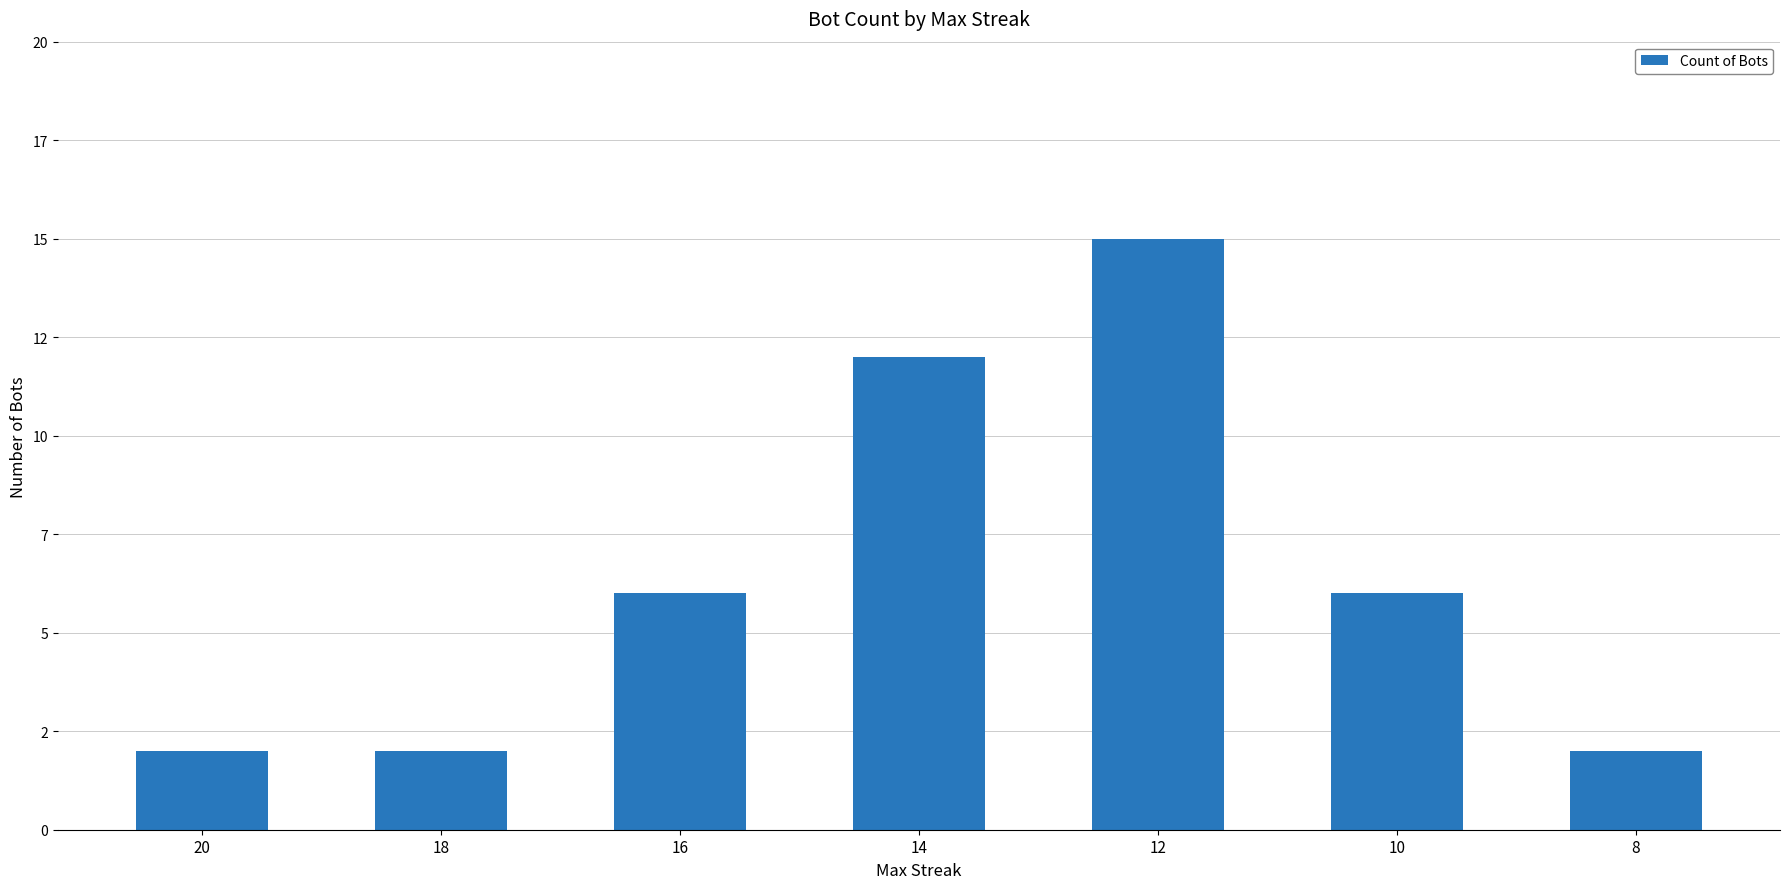

Does the chart contain any negative values?

No